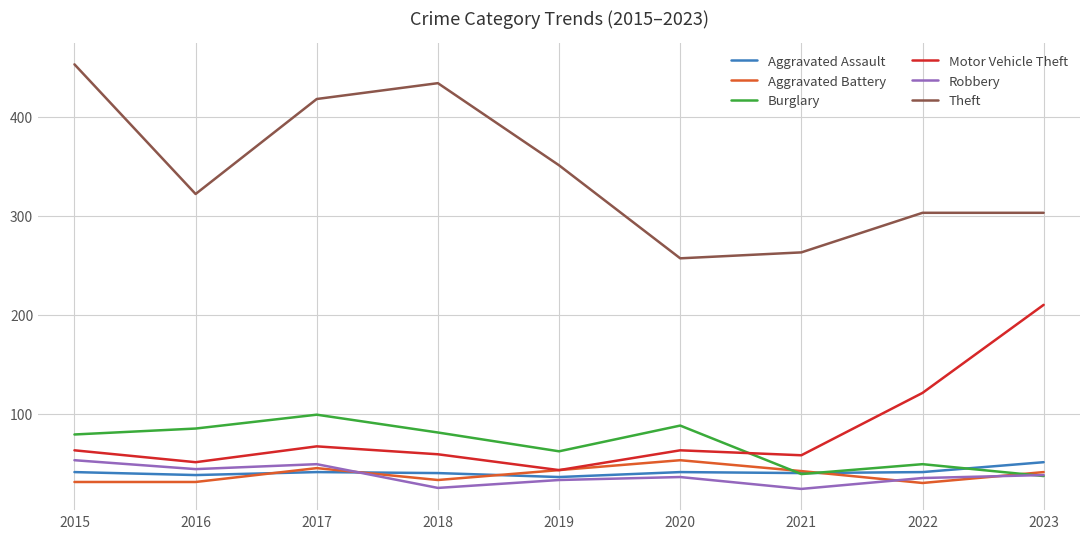

Which series changed the most between 2015 and 2020?

Theft